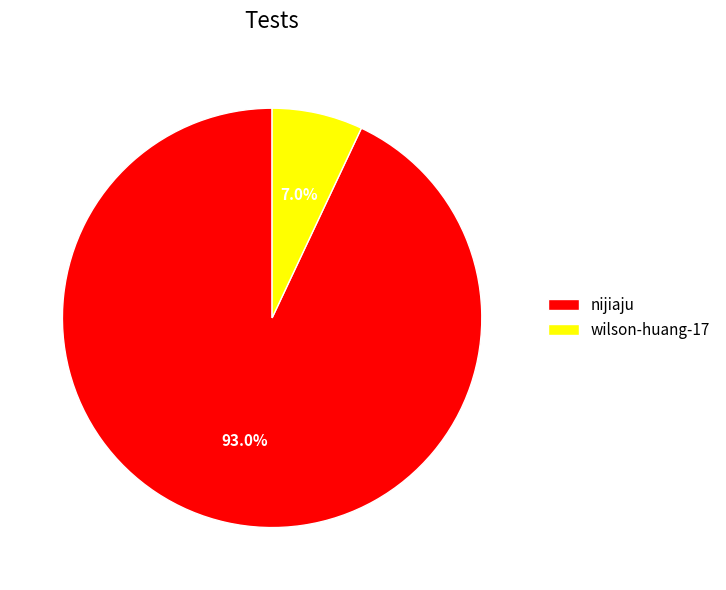

Count the number of slices in the pie.

2